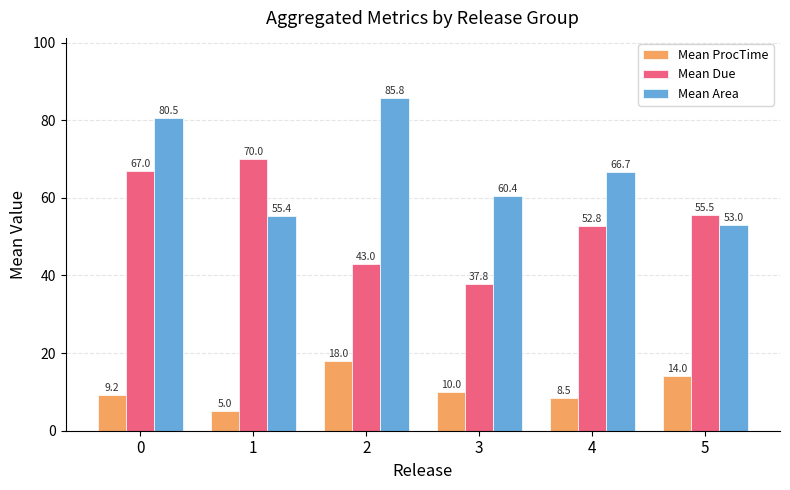

What is the sum of the Mean Area values at 0 and 5?

133.5